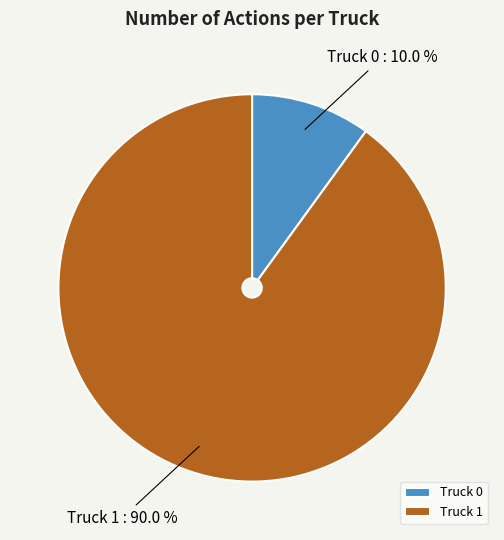

To the nearest percent, what is the average slice percentage?

50%